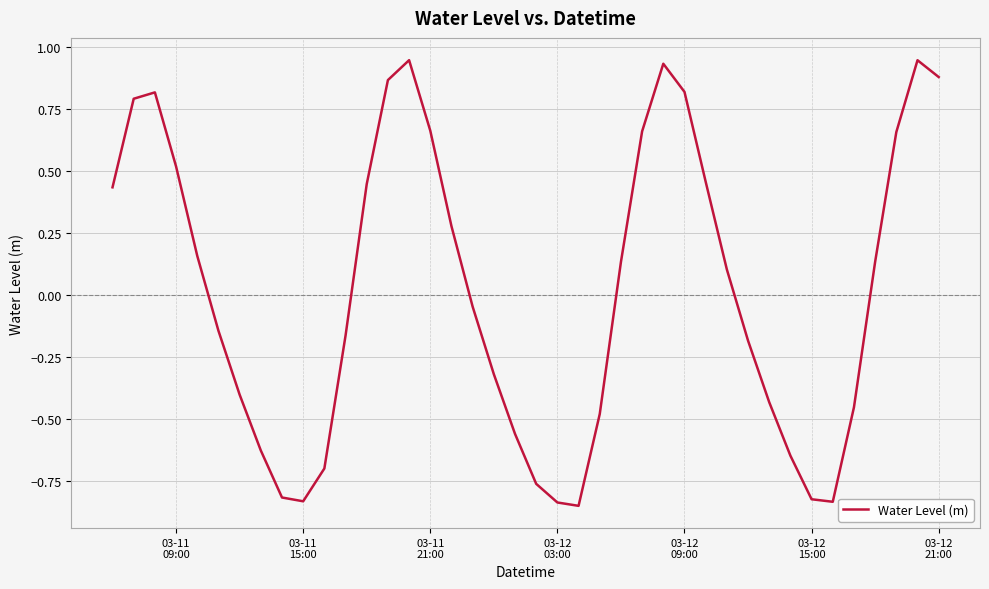

What is the difference between the maximum and minimum values?

1.8